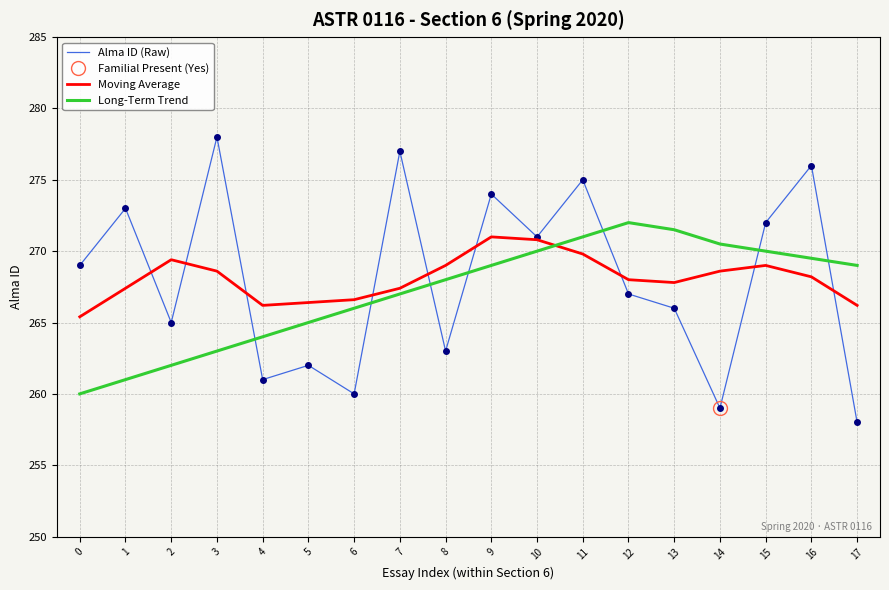

Between 4 and 2, which is larger?

2